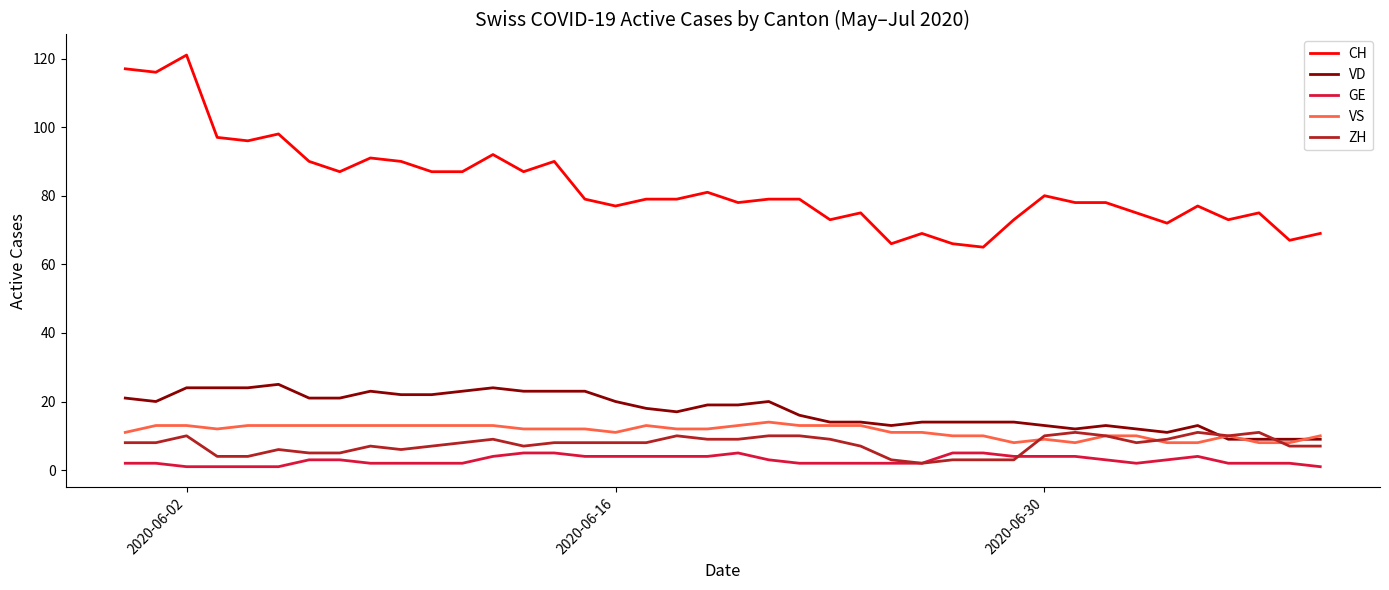

Which series has the largest total across all categories?

CH